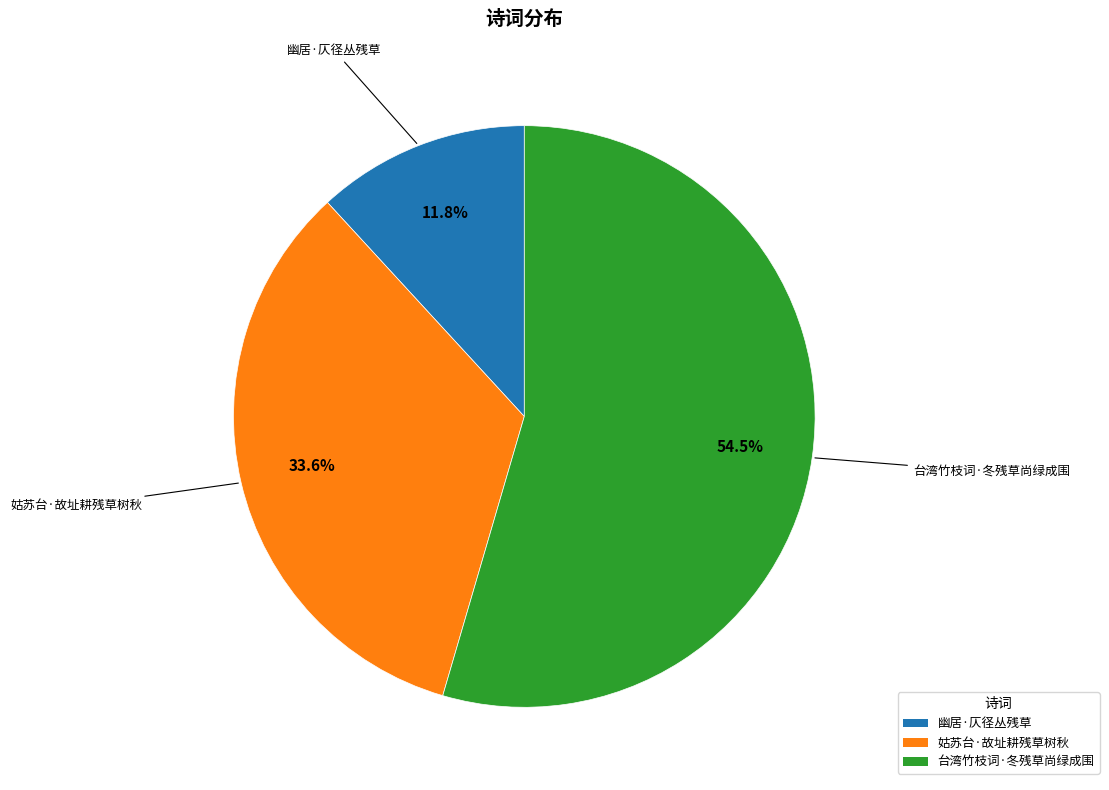

What portion of the pie excludes 姑苏台·故址耕残草树秋?

66.4%